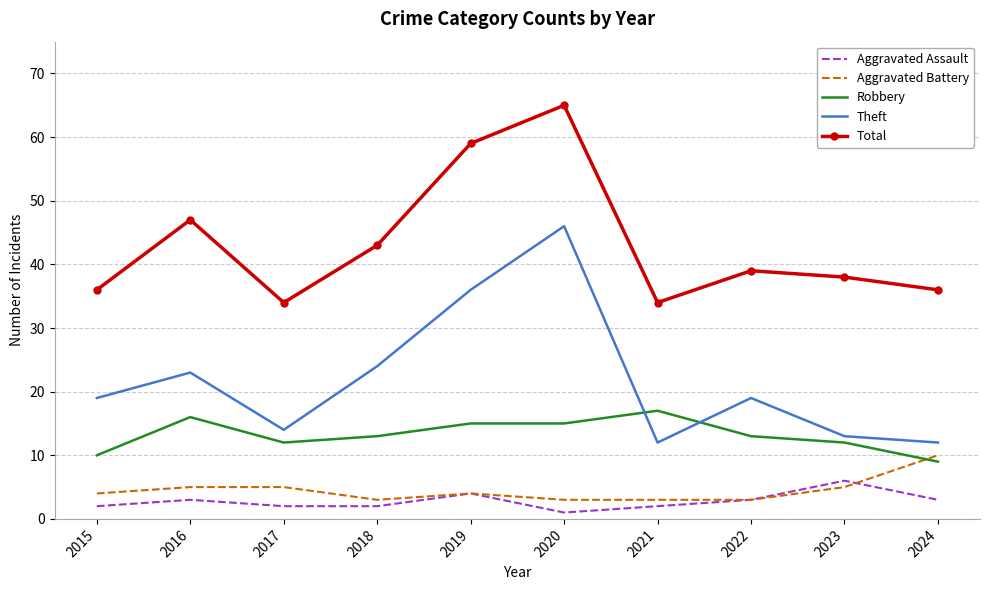

True or false: Theft and Total cross at least once.

False